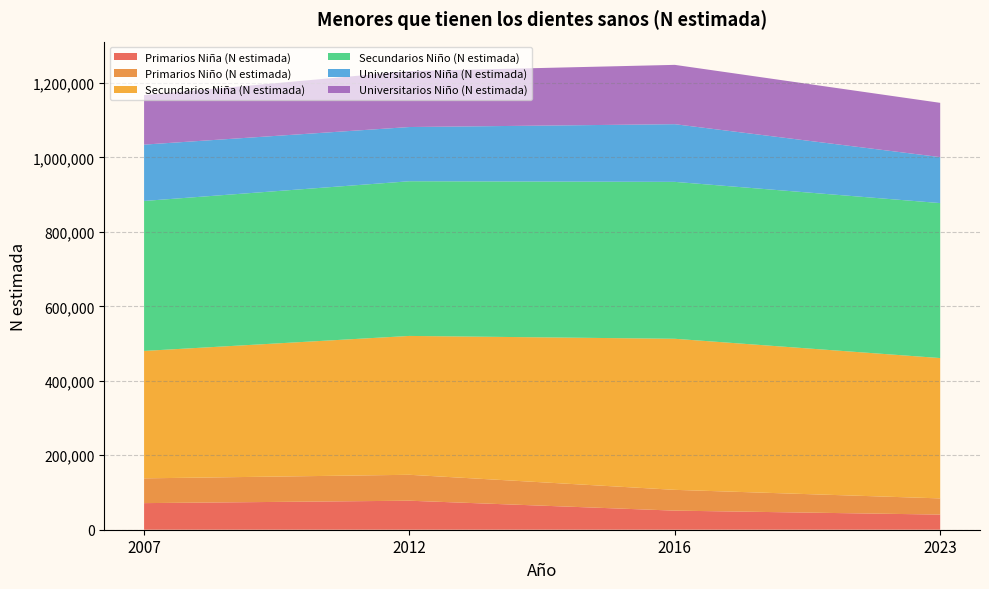

Reading right to left, list all the values displayed in this chart.

Primarios Niña (N estimada): 40665	51267	77918	71453
Primarios Niño (N estimada): 43479	55853	69643	66529
Secundarios Niña (N estimada): 376936	405736	372951	342239
Secundarios Niño (N estimada): 416210	421421	415455	402783
Universitarios Niña (N estimada): 123490	154934	145620	151349
Universitarios Niño (N estimada): 145766	159336	150234	133133